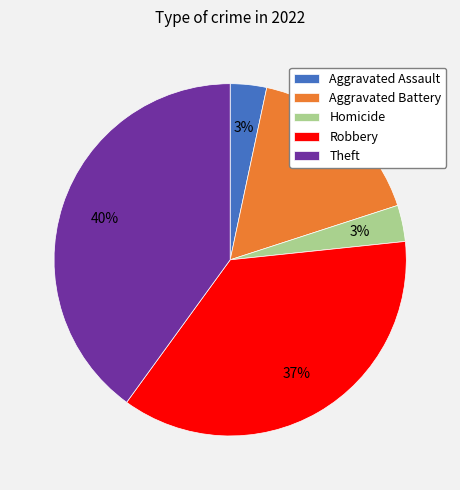

Is there a majority slice in this chart?

No